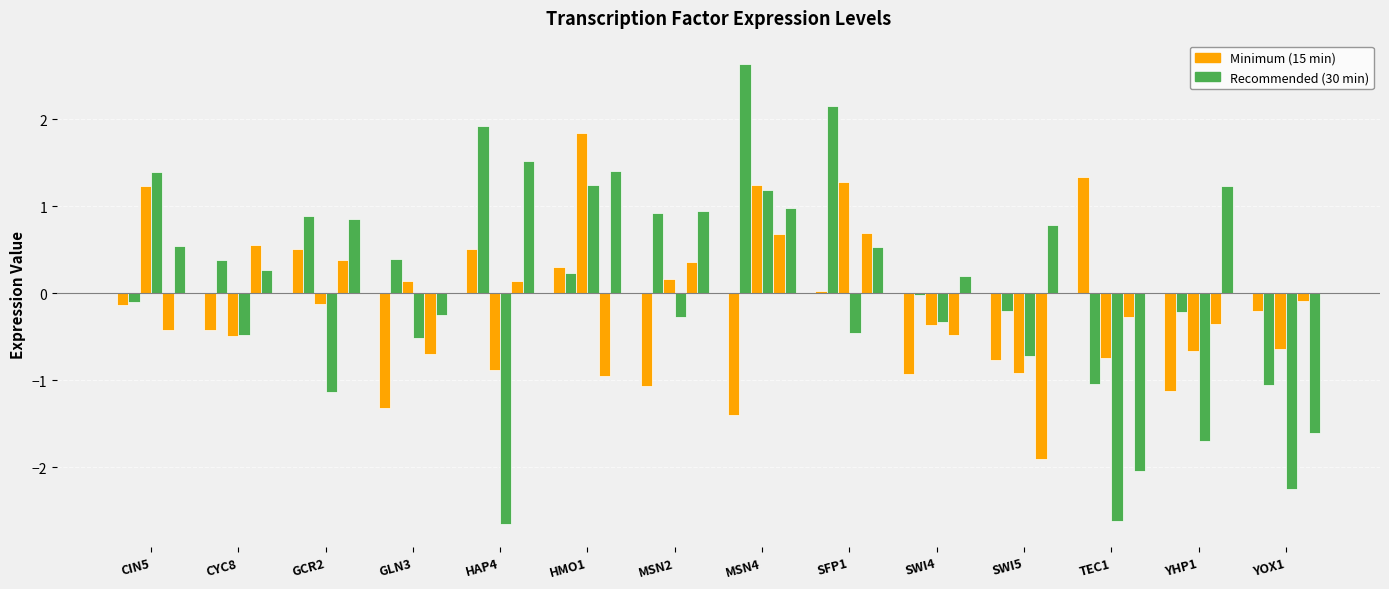

Count the number of data series in this chart.

6